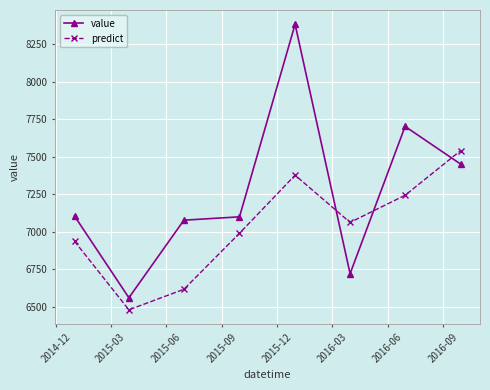

What is the value of the value point at the 4th from the left?

7098.2